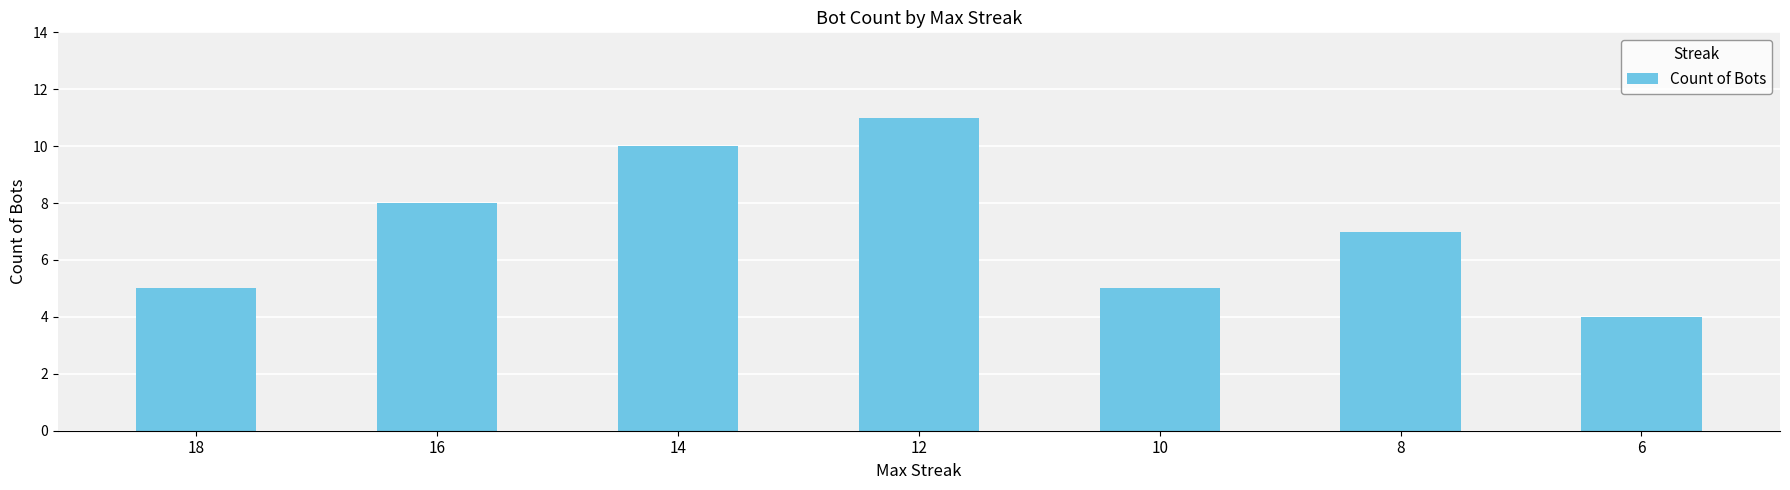

Reading left to right, list all the values displayed in this chart.

18=5	16=8	14=10	12=11	10=5	8=7	6=4